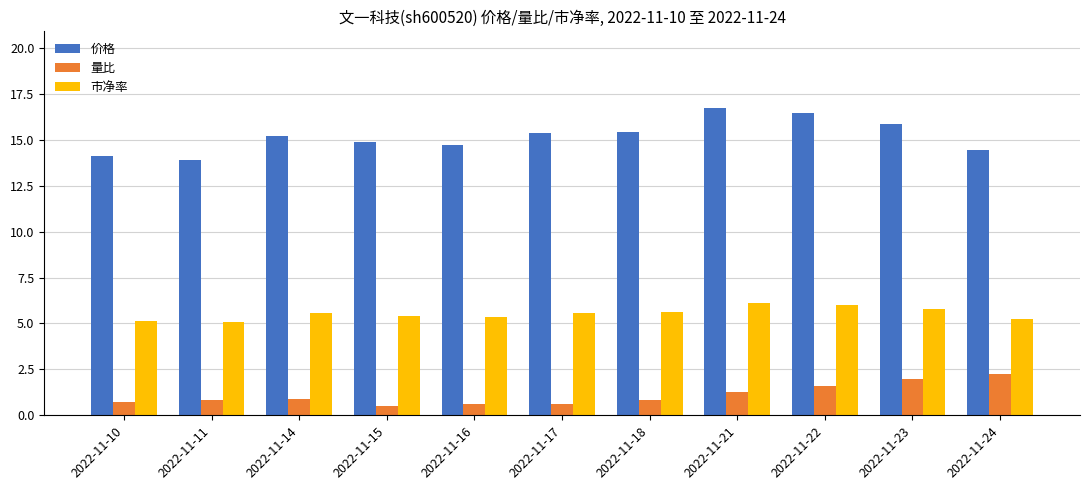

What are all the series names shown in the legend?

价格, 量比, 市净率